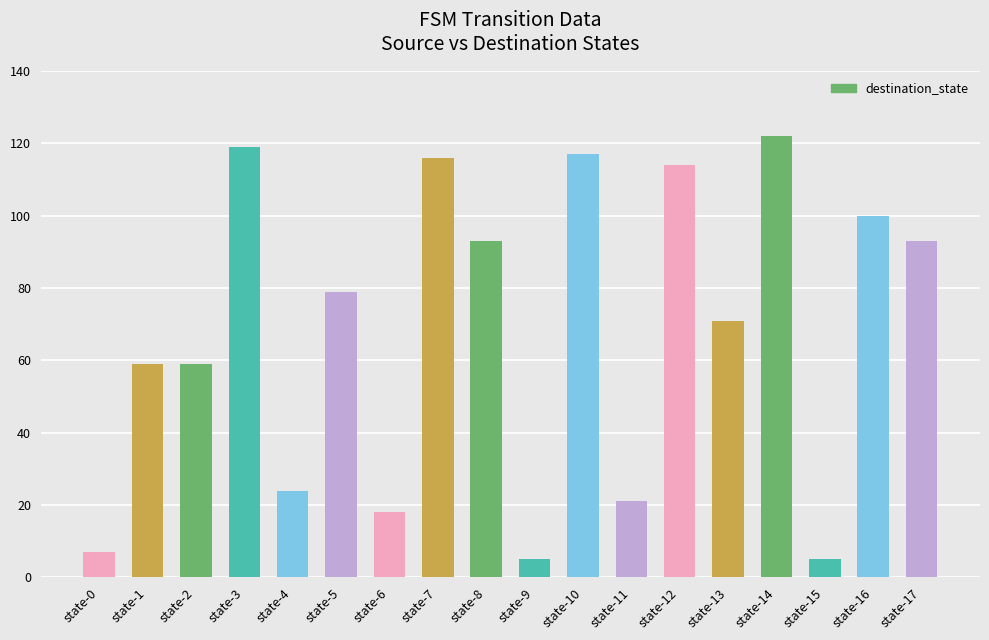

What is the change in value from state-5 to state-16?

+21